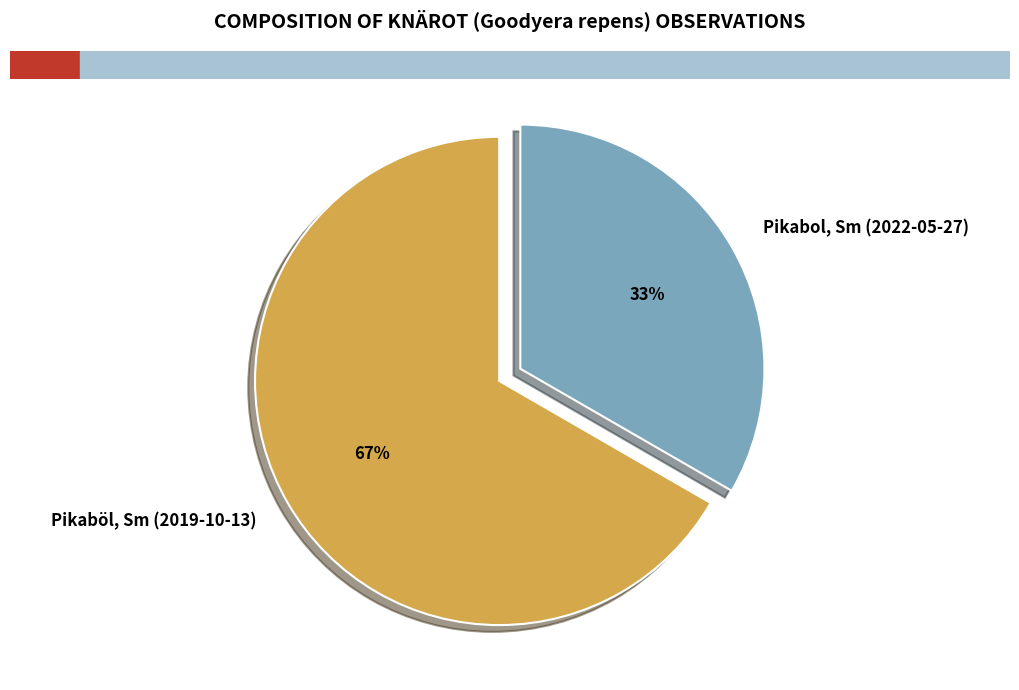

How many segments does this pie chart have?

2